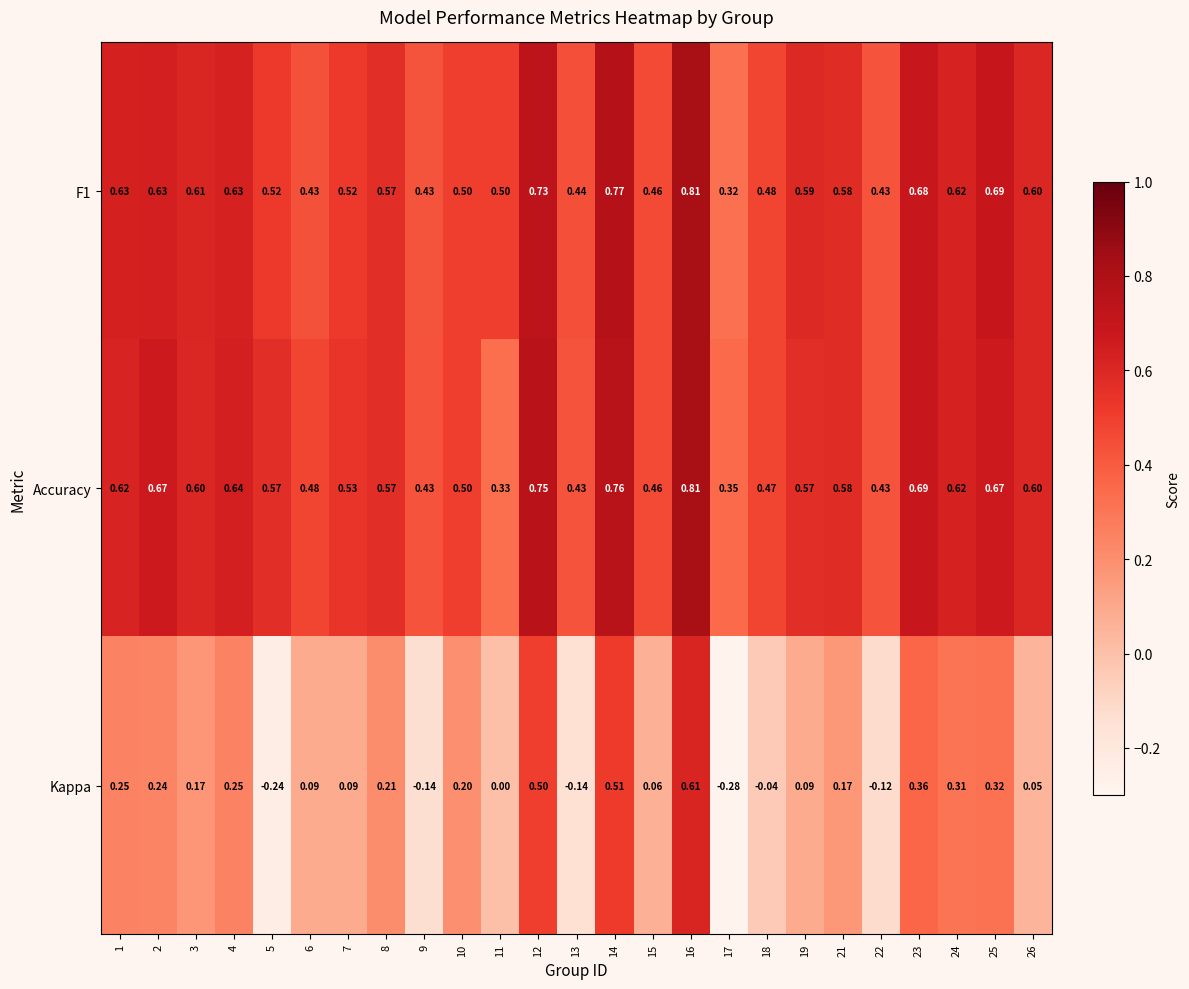

Between 25 and 26, which series saw the biggest shift?

Kappa